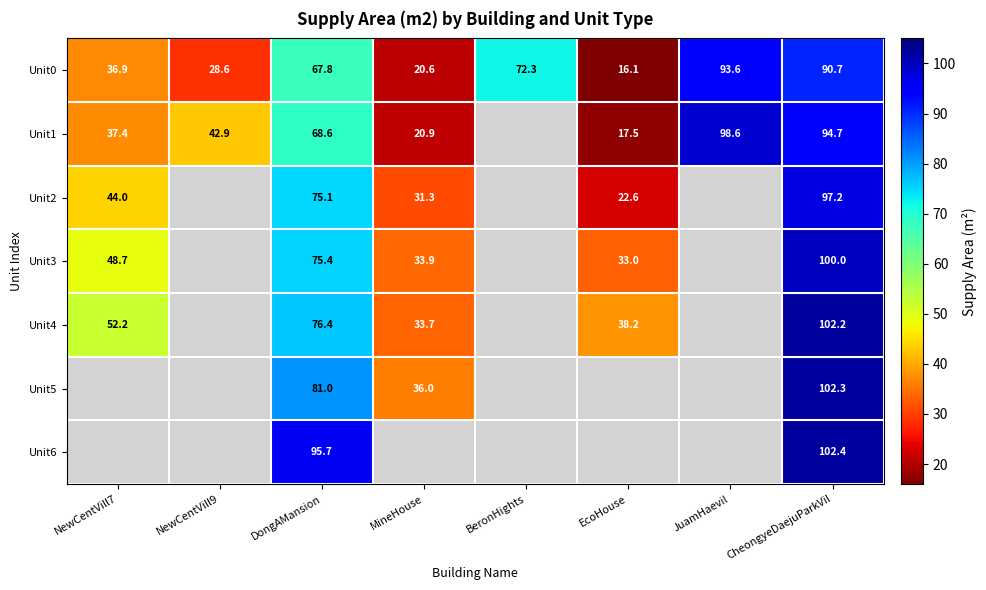

Between NewCentVill7 and JuamHaevil, which is larger?

JuamHaevil